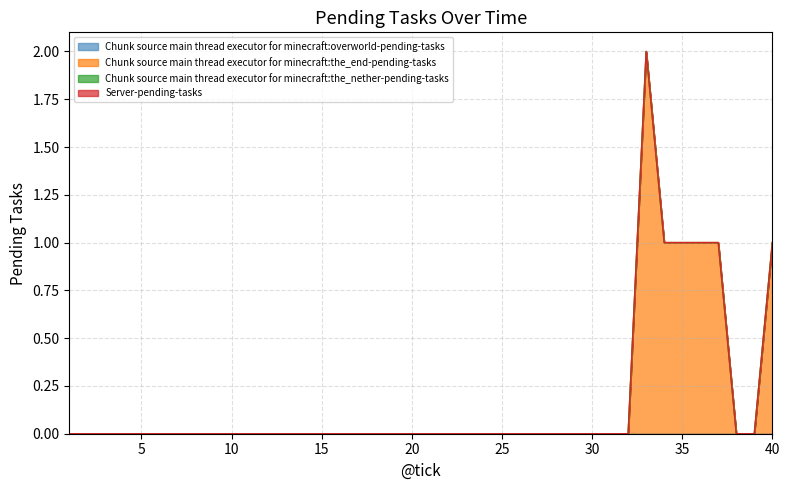

At which category is the sum across all series the highest?

33